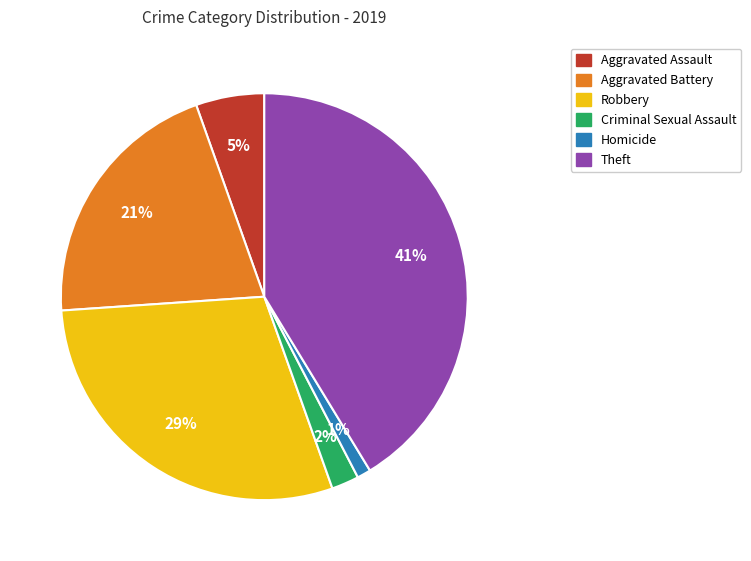

To the nearest percent, what is the difference between the largest and smallest slice percentages?

40%